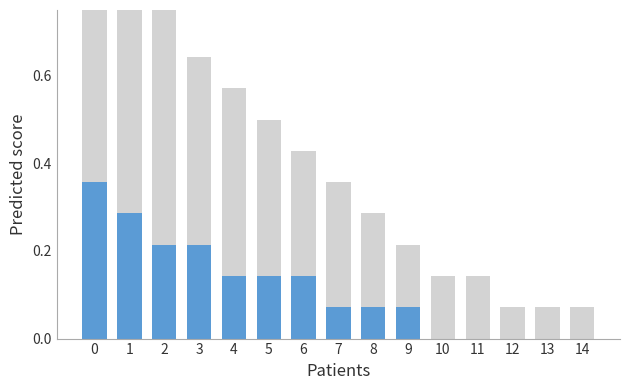

Where is Secondary nearest to the value 0?

12